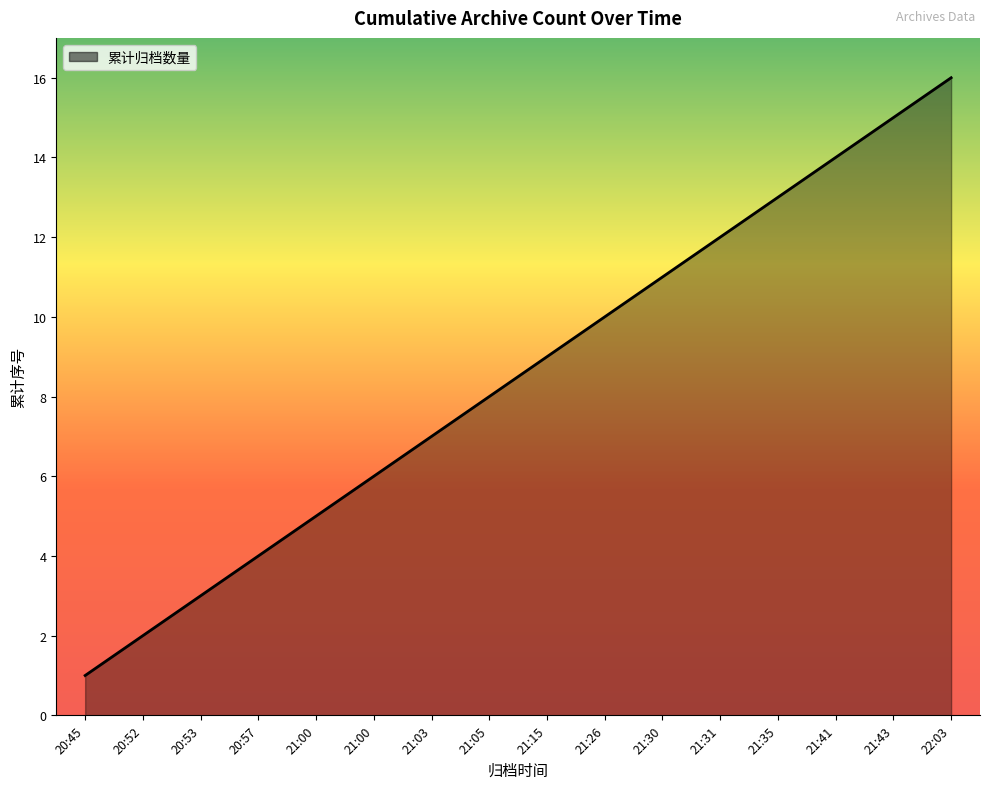

Rank the categories by value from highest to lowest.

22:03, 21:43, 21:41, 21:35, 21:31, 21:30, 21:26, 21:15, 21:05, 21:03, 21:00, 21:00, 20:57, 20:53, 20:52, 20:45